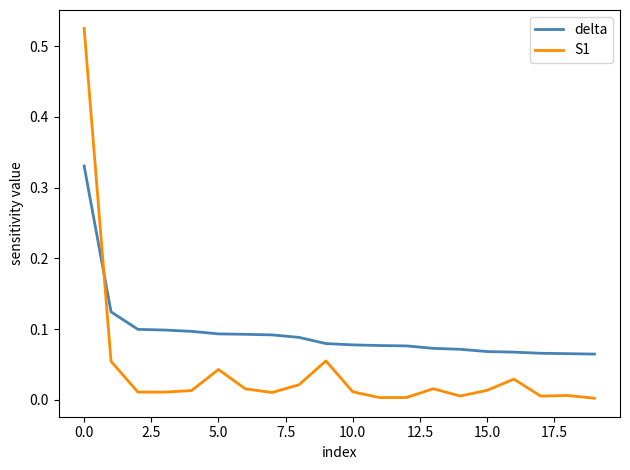

Which series has the widest spread of values?

S1